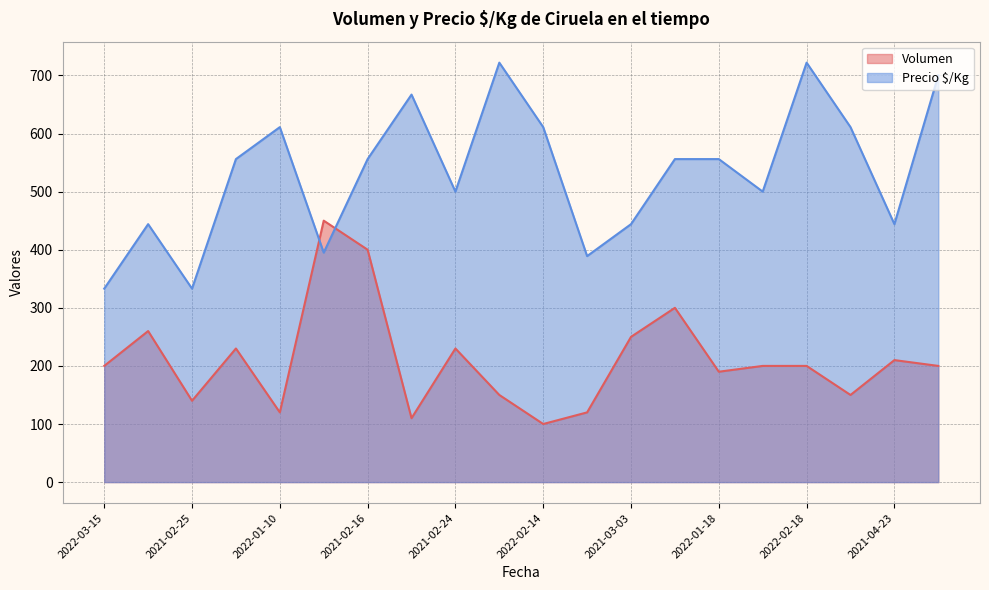

Which series ends up on top after the final intersection of Volumen and Precio $/Kg?

Precio $/Kg